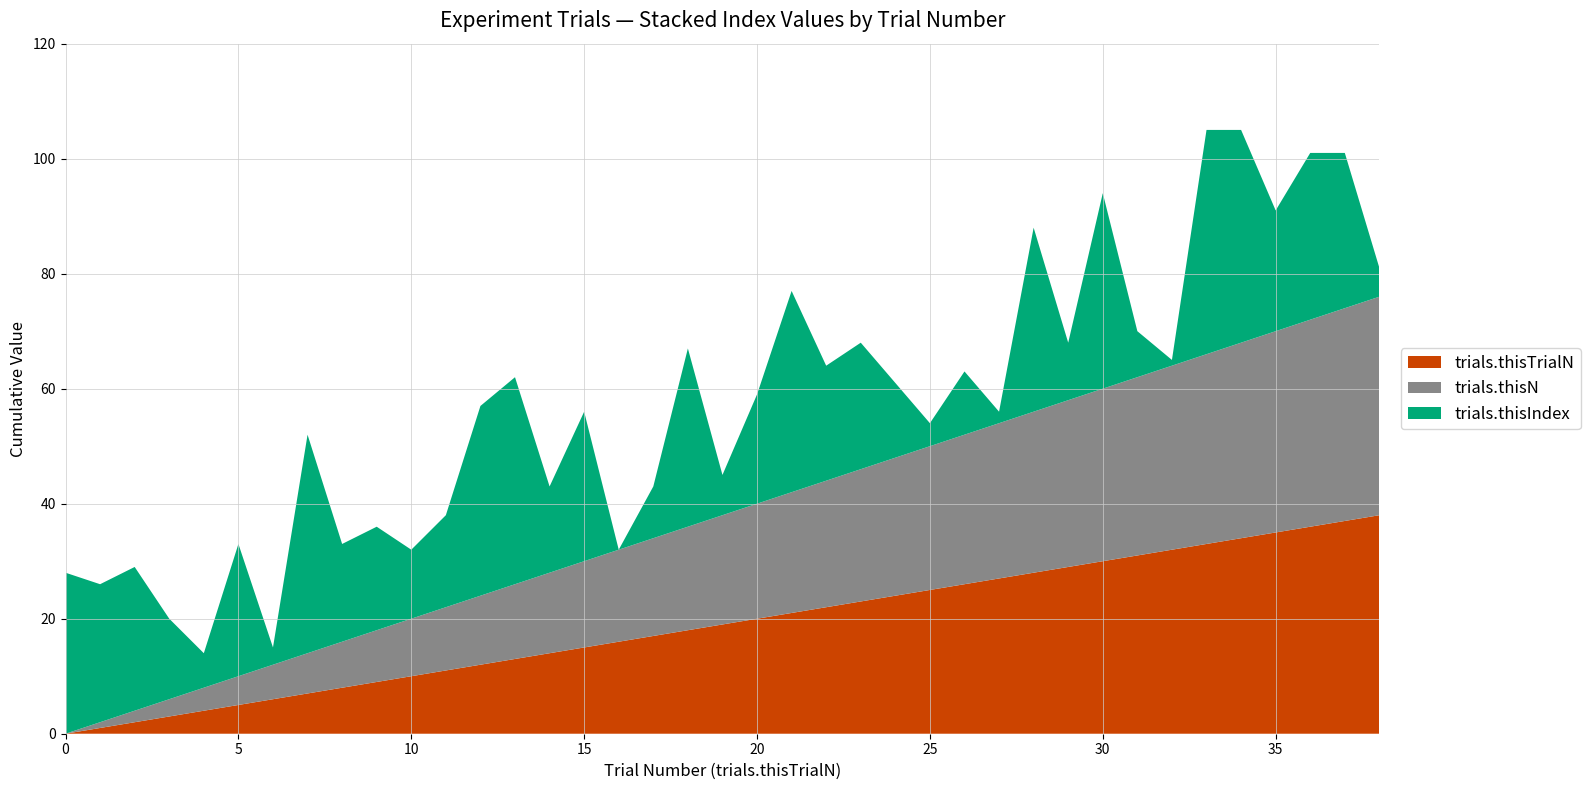

Reading left to right, extract all data points from this chart.

trials.thisTrialN: 0=0	1=1	2=2	3=3	4=4	5=5	6=6	7=7	8=8	9=9	10=10	11=11	12=12	13=13	14=14	15=15	16=16	17=17	18=18	19=19	20=20	21=21	22=22	23=23	24=24	25=25	26=26	27=27	28=28	29=29	30=30	31=31	32=32	33=33	34=34	35=35	36=36	37=37	38=38
trials.thisN: 0=0	1=1	2=2	3=3	4=4	5=5	6=6	7=7	8=8	9=9	10=10	11=11	12=12	13=13	14=14	15=15	16=16	17=17	18=18	19=19	20=20	21=21	22=22	23=23	24=24	25=25	26=26	27=27	28=28	29=29	30=30	31=31	32=32	33=33	34=34	35=35	36=36	37=37	38=38
trials.thisIndex: 0=28	1=24	2=25	3=14	4=6	5=23	6=3	7=38	8=17	9=18	10=12	11=16	12=33	13=36	14=15	15=26	16=0	17=9	18=31	19=7	20=19	21=35	22=20	23=22	24=13	25=4	26=11	27=2	28=32	29=10	30=34	31=8	32=1	33=39	34=37	35=21	36=29	37=27	38=5